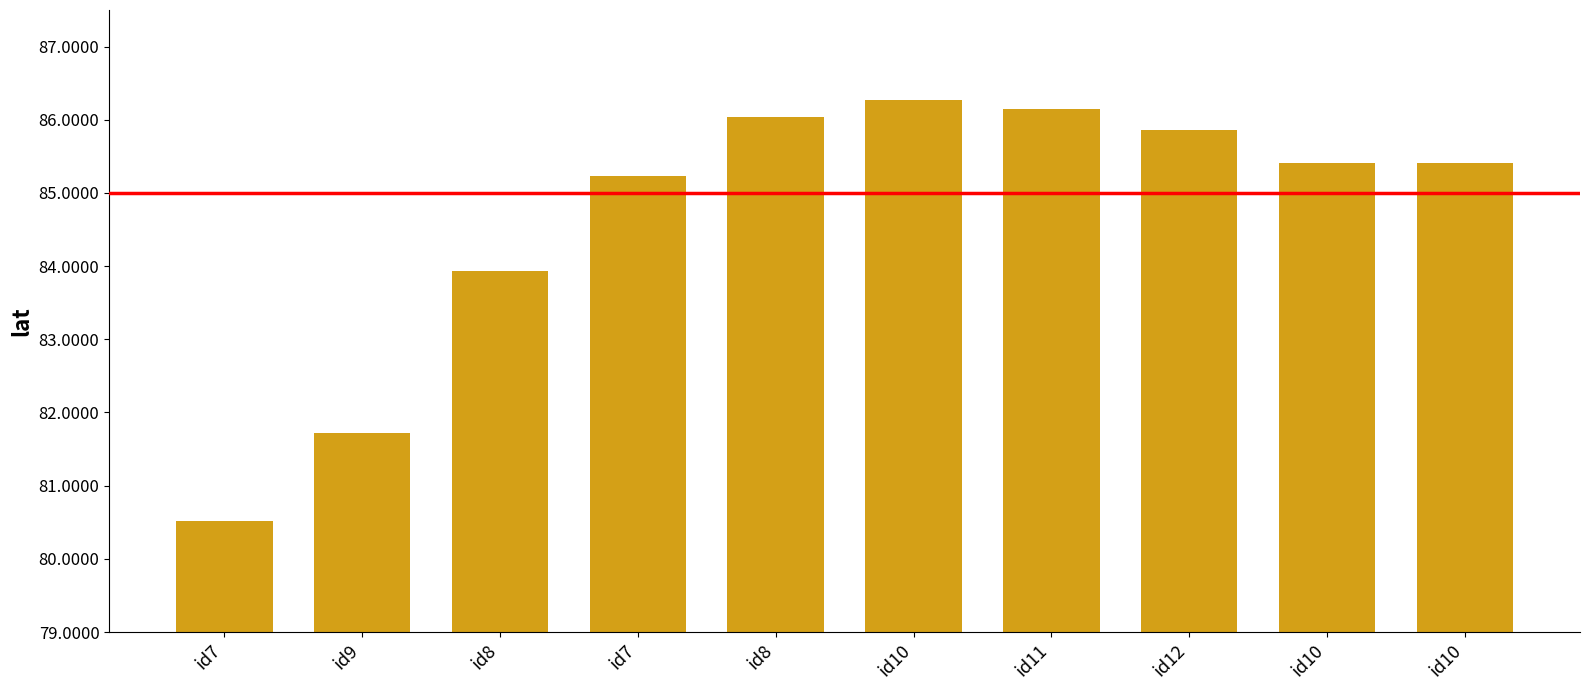

What is the change in value from id12 to id10?

-0.4